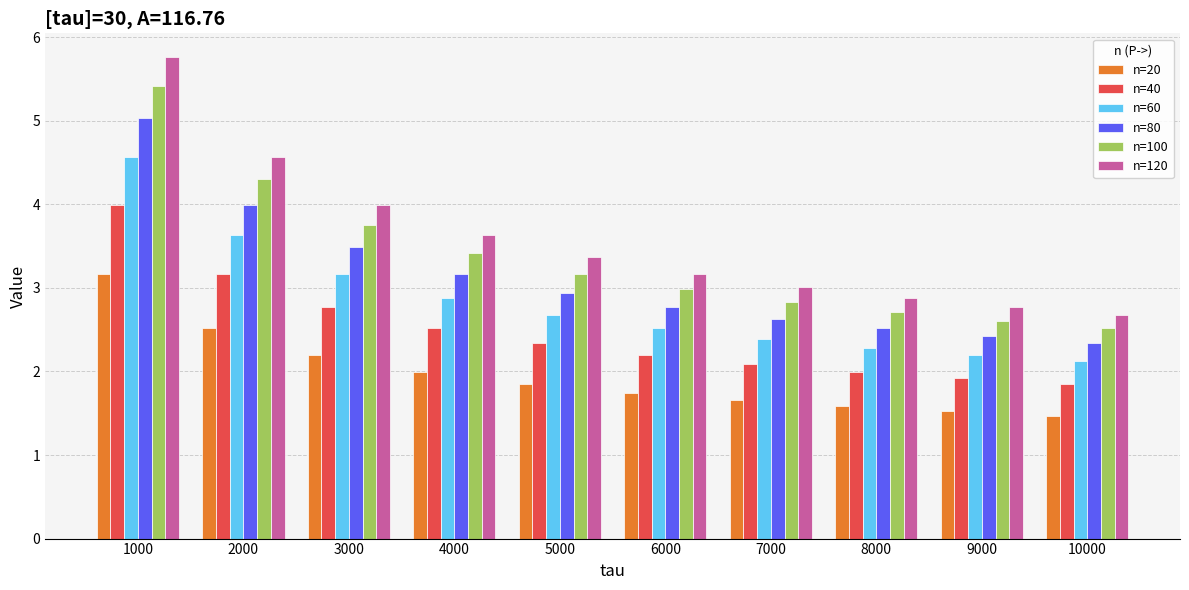

What are all the series names shown in the legend?

n=20, n=40, n=60, n=80, n=100, n=120